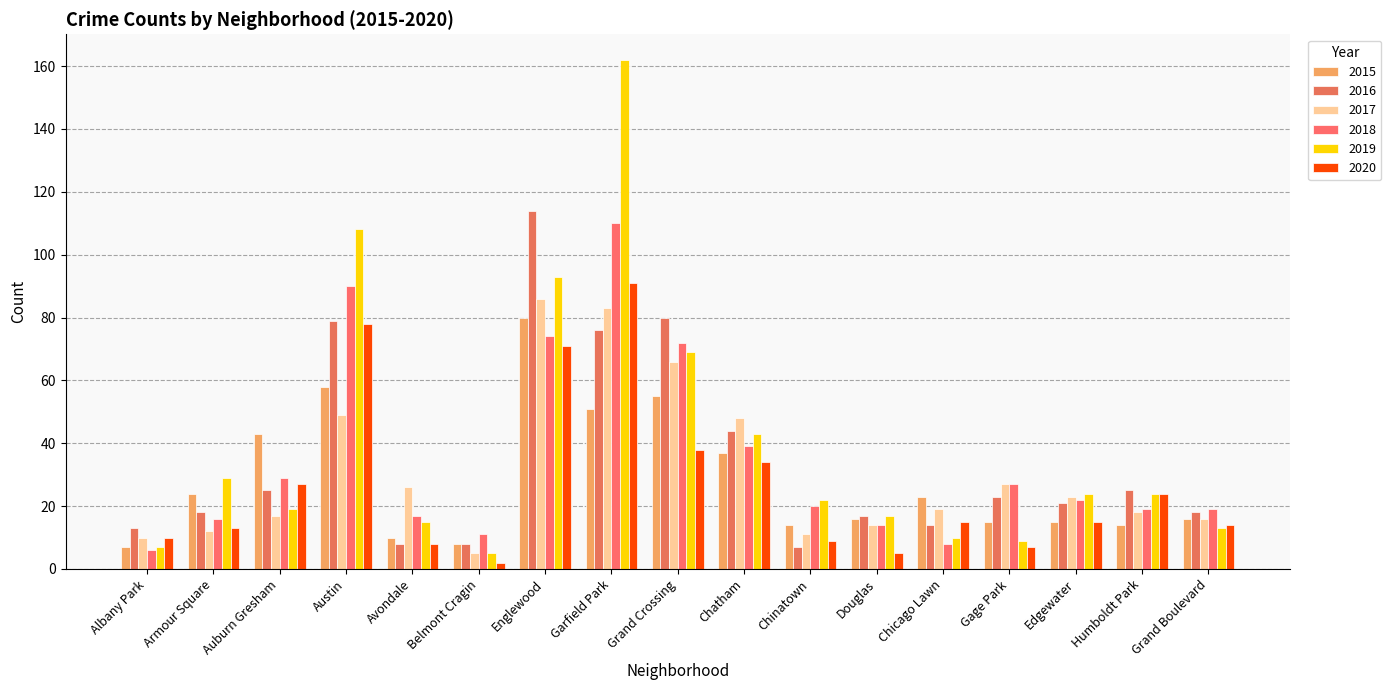

What is the label of the 3rd bar from the right?

Edgewater